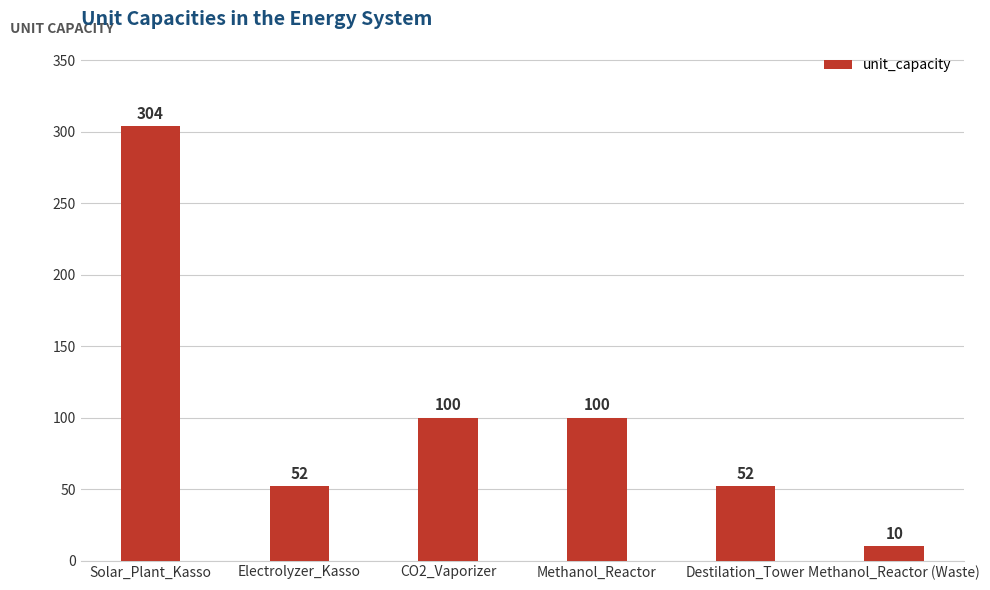

The chart shows a value of 304 at Solar_Plant_Kasso. True or false?

True